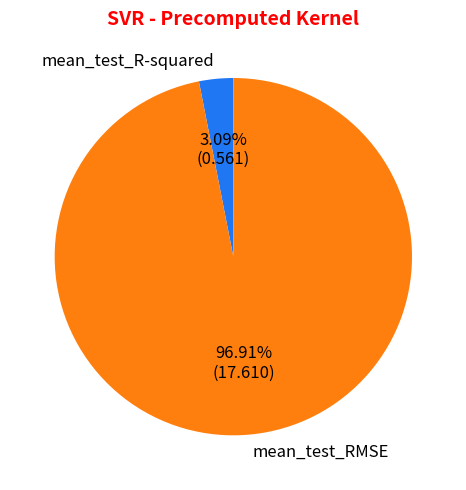

What is the largest slice in the pie chart?

mean_test_RMSE